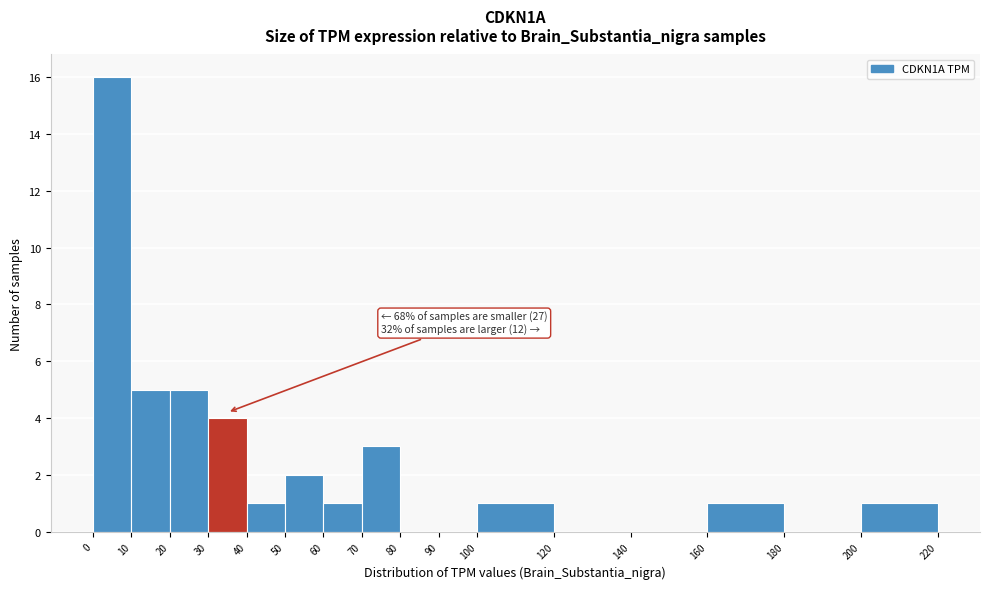

Over which range of the x-axis is the bar tallest?

0 to 10